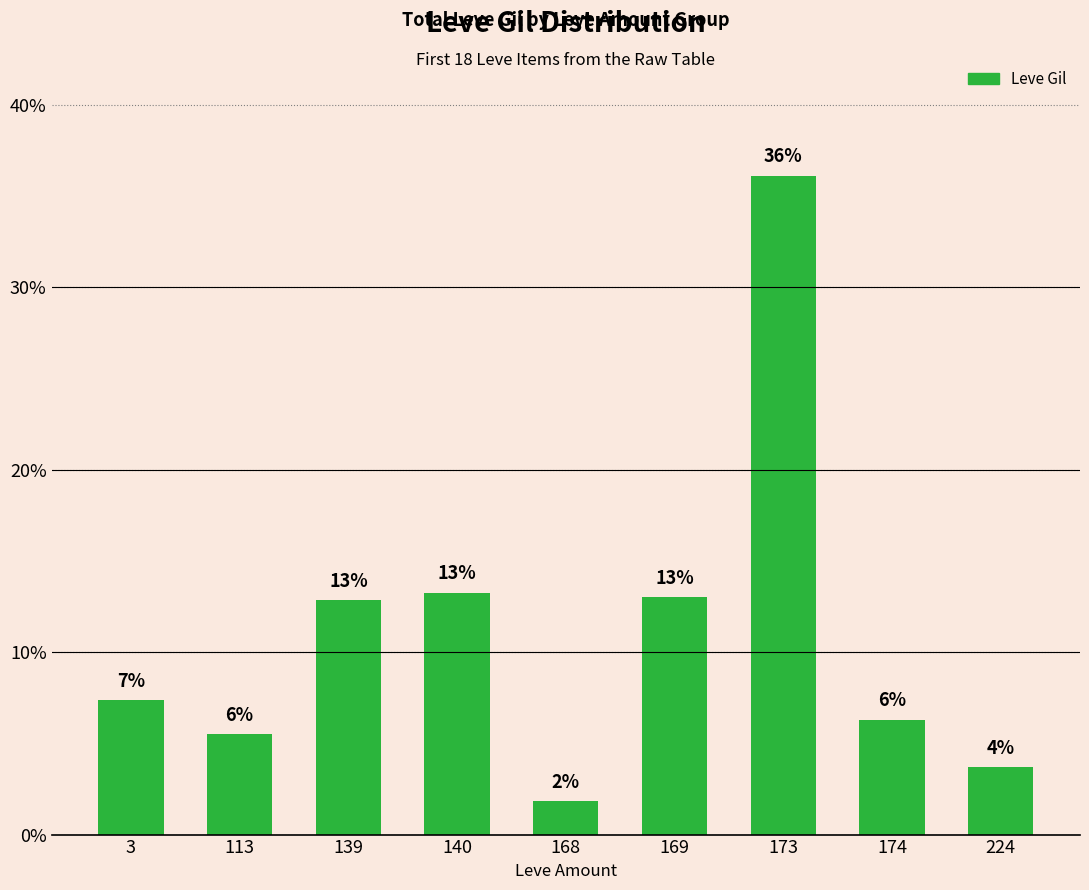

How many bars are there in total?

9